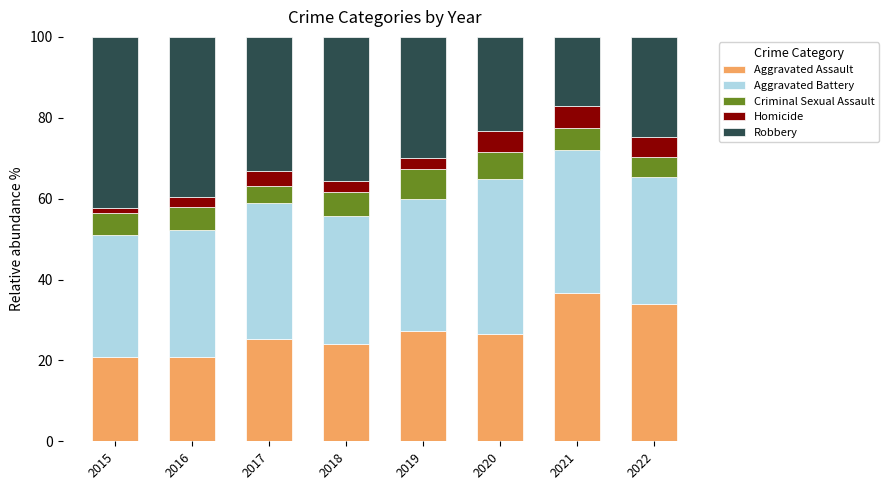

Is it true that Aggravated Assault equals 27.2 at 2019?

True